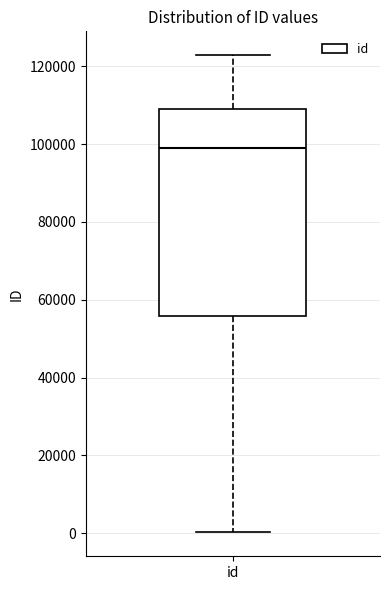

Read this box plot against the y-axis: the position of the median line, the range covered by the box, and the ends of both whiskers. The values are not printed on the chart, so give them approximately, as read against the axis.

median 98000, box 56000 to 110000, whiskers 0 to 122000